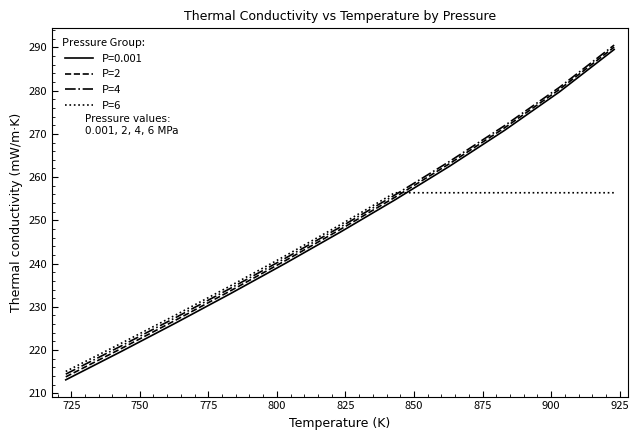

What is the lowest value of the P=4 series?

214.4